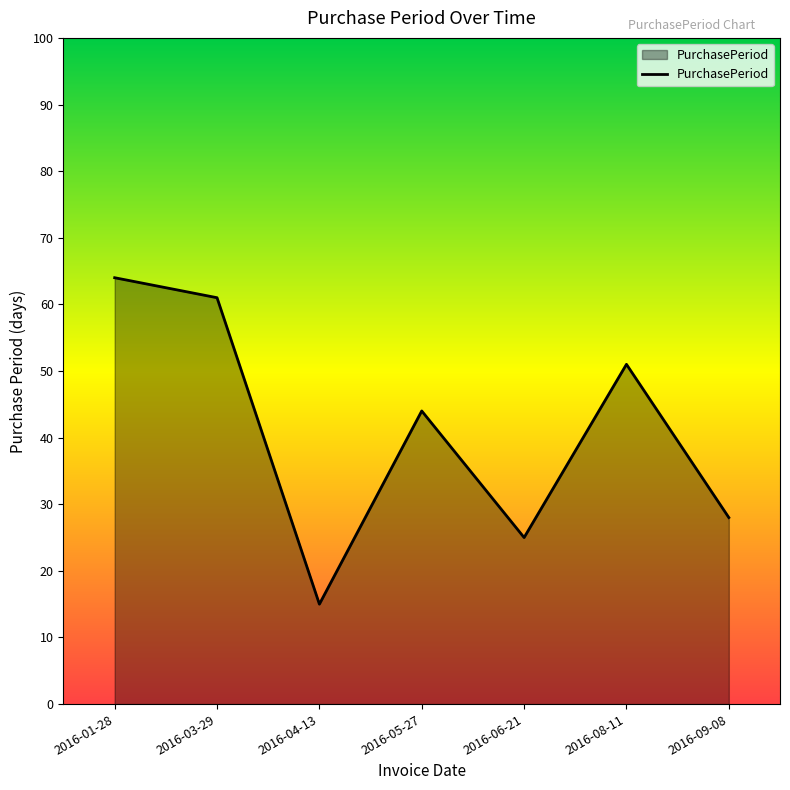

Which has a higher value, 2016-08-11 or 2016-09-08?

2016-08-11